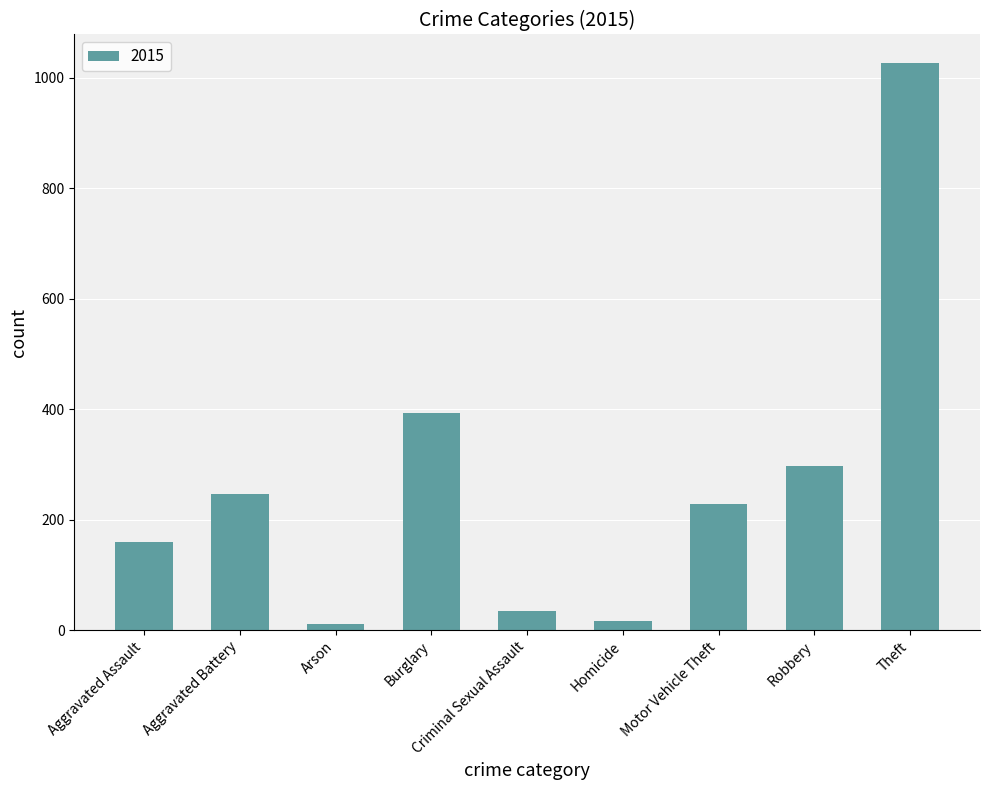

Approximately how many times larger is the value at Robbery compared to Burglary?

0.8